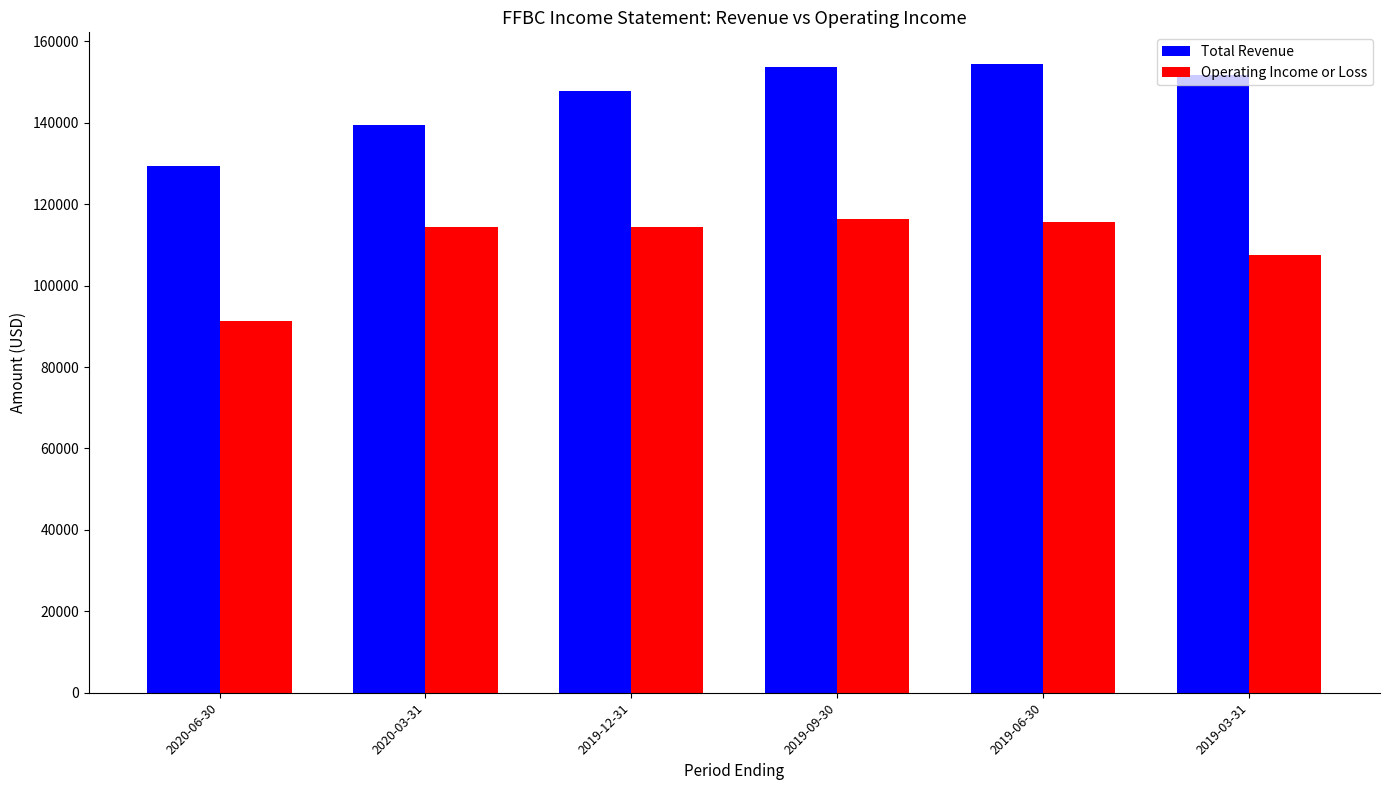

Which series changed the most between 2020-06-30 and 2020-03-31?

Operating Income or Loss